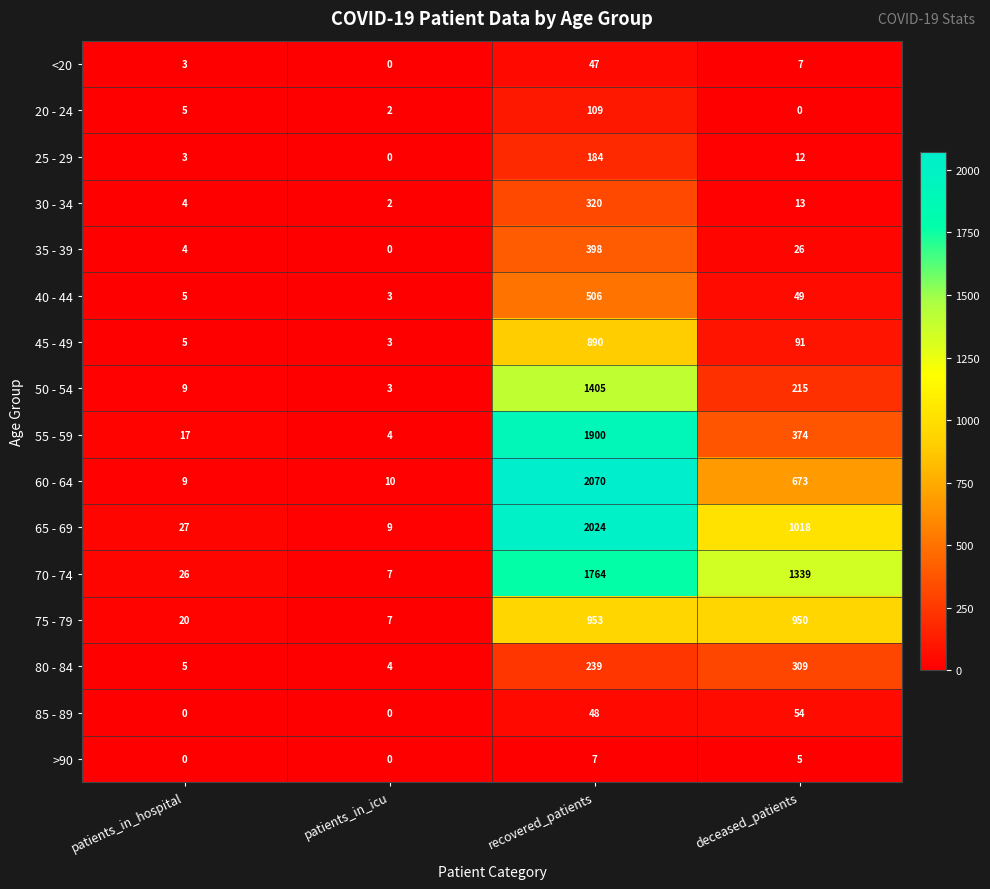

How many distinct data groups are displayed?

16